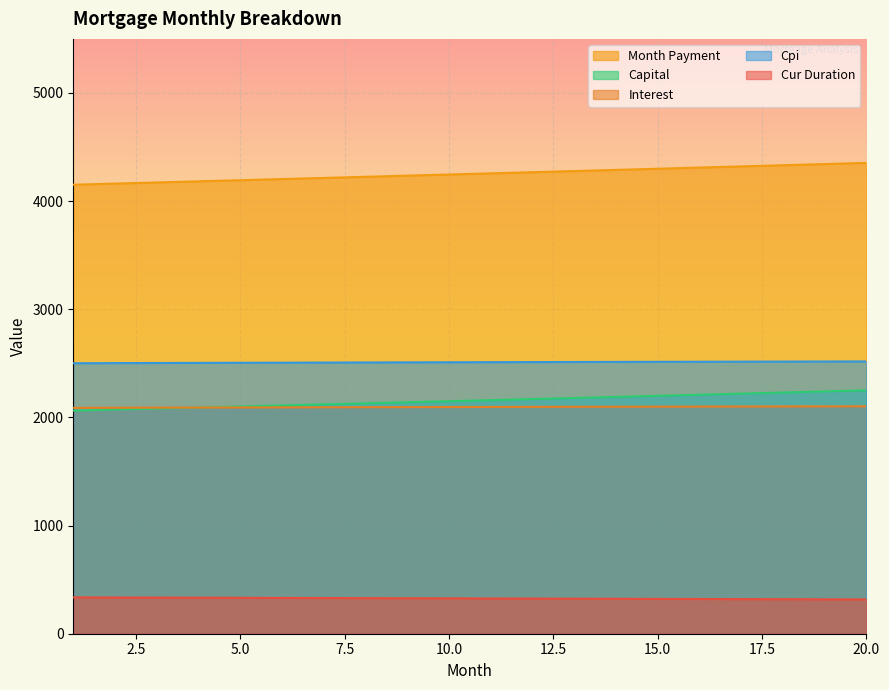

What value does the capital series have at 8?

2130.4